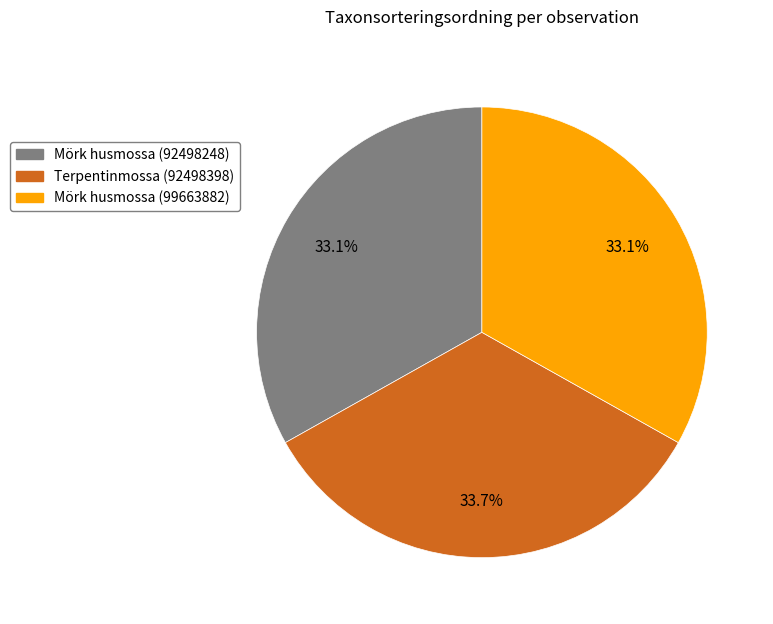

Which slice is the largest?

Terpentinmossa (92498398)